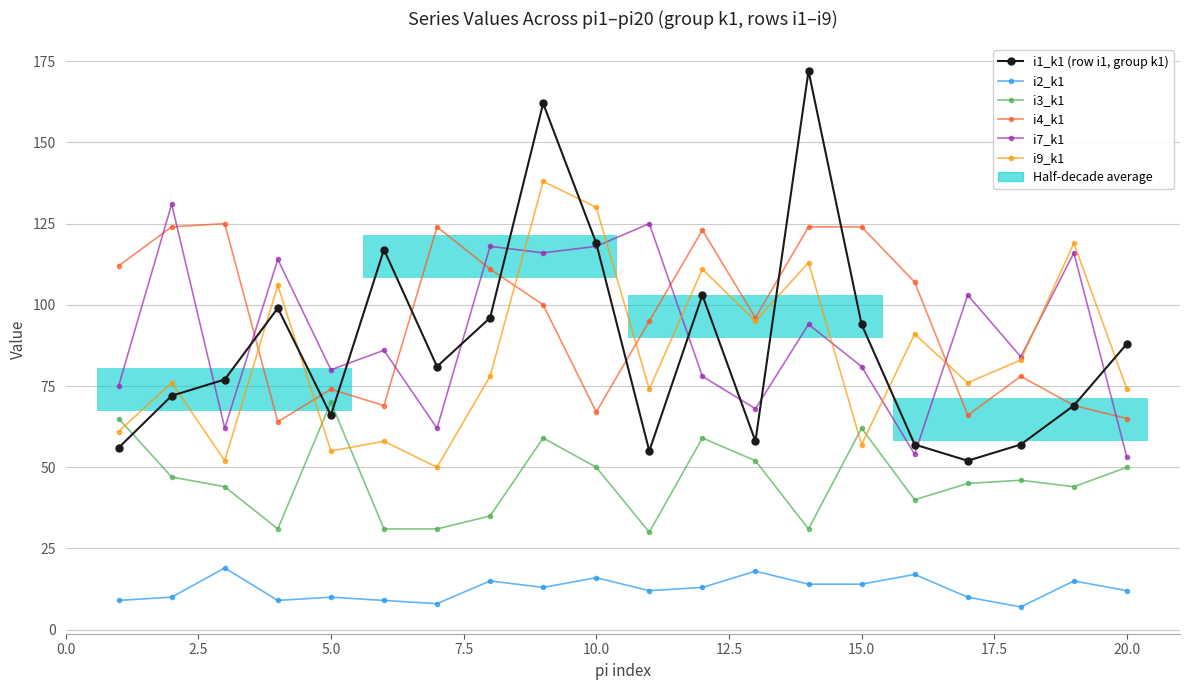

What are all the series names shown in the legend?

i1_k1 (row i1, group k1), i2_k1, i3_k1, i4_k1, i7_k1, i9_k1